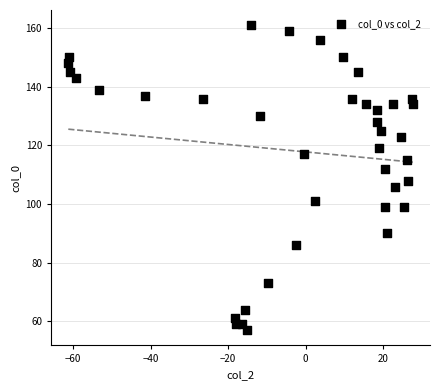

What is the range of Y values (max minus min)?

104